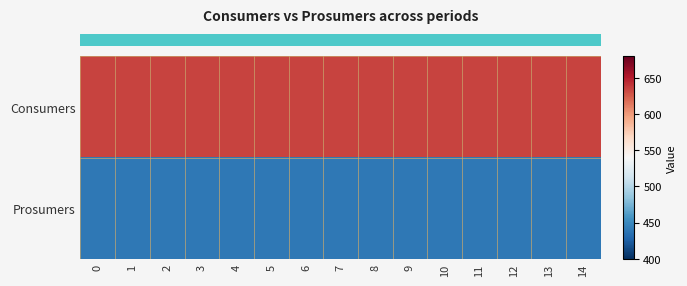

Reading left to right, transcribe all the data shown in this chart.

row_0: 0=635	1=635	2=635	3=635	4=635	5=635	6=635	7=635	8=635	9=635	10=635	11=635	12=635	13=635	14=635
row_1: 0=440	1=440	2=440	3=440	4=440	5=440	6=440	7=440	8=440	9=440	10=440	11=440	12=440	13=440	14=440